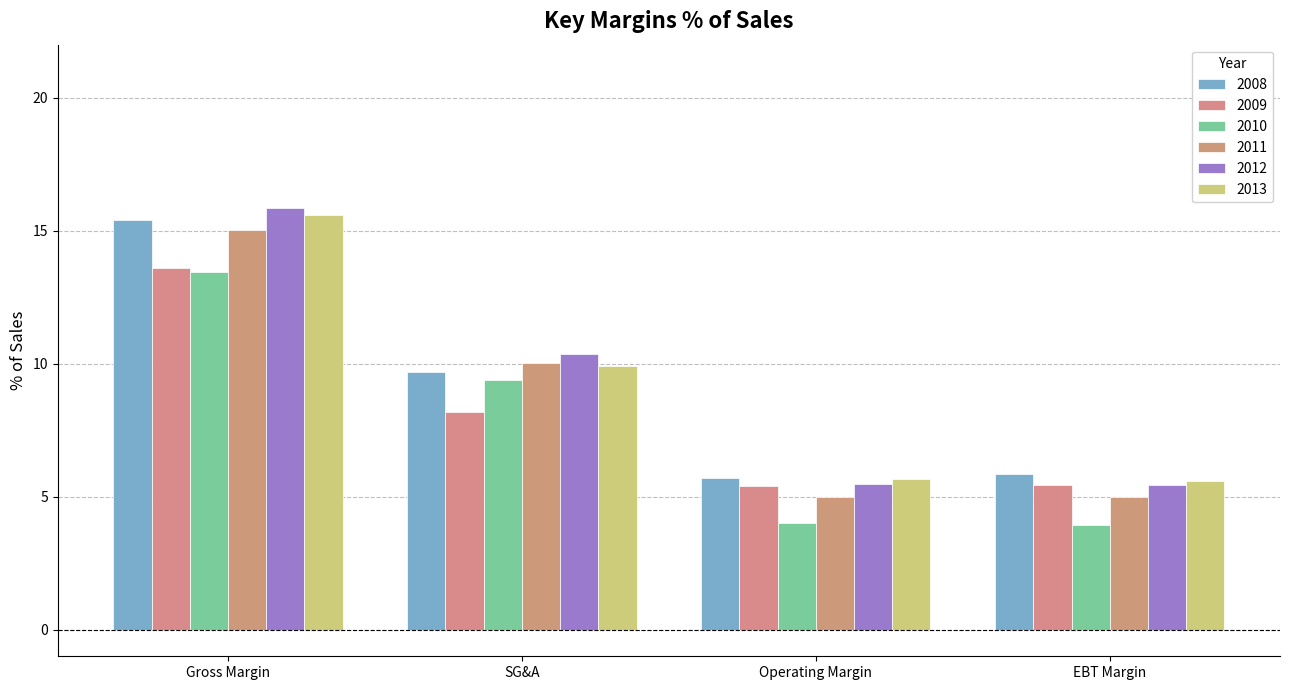

Reading right to left, list all the values displayed in this chart.

2008: EBT Margin=5.8	Operating Margin=5.7	SG&A=9.7	Gross Margin=15.4
2009: EBT Margin=5.4	Operating Margin=5.4	SG&A=8.2	Gross Margin=13.6
2010: EBT Margin=4.0	Operating Margin=4.0	SG&A=9.4	Gross Margin=13.4
2011: EBT Margin=5.0	Operating Margin=5.0	SG&A=10.0	Gross Margin=15.0
2012: EBT Margin=5.5	Operating Margin=5.5	SG&A=10.4	Gross Margin=15.8
2013: EBT Margin=5.6	Operating Margin=5.7	SG&A=9.9	Gross Margin=15.6